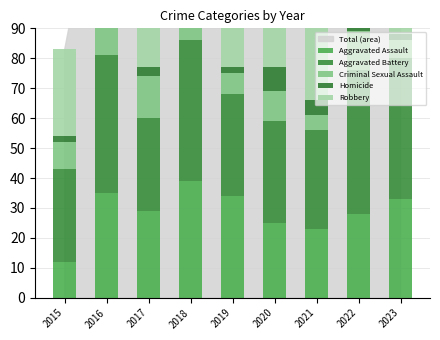

At which category is the sum across all series the highest?

2016